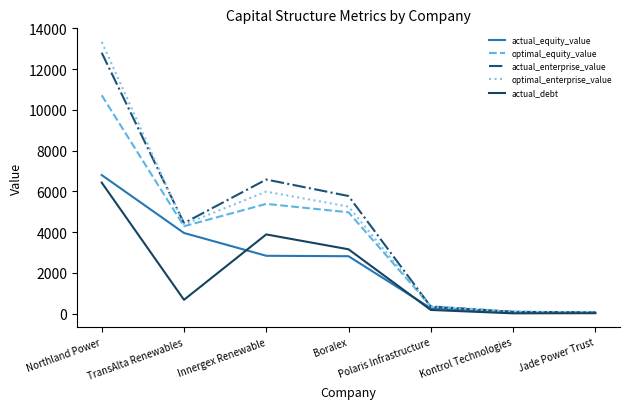

What is the lowest value of the actual_enterprise_value series?

52.8